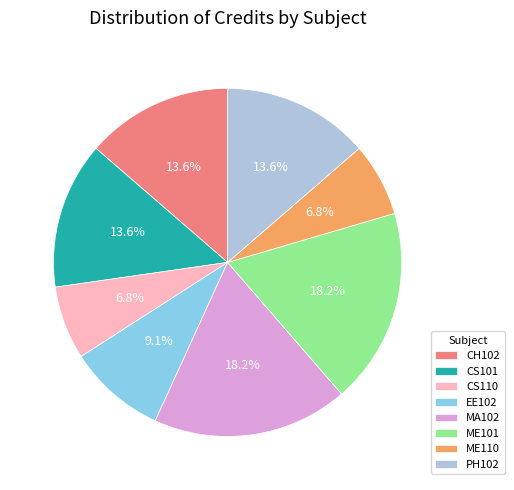

Combined, what portion of the pie is ME110 and CS110?

13.6%